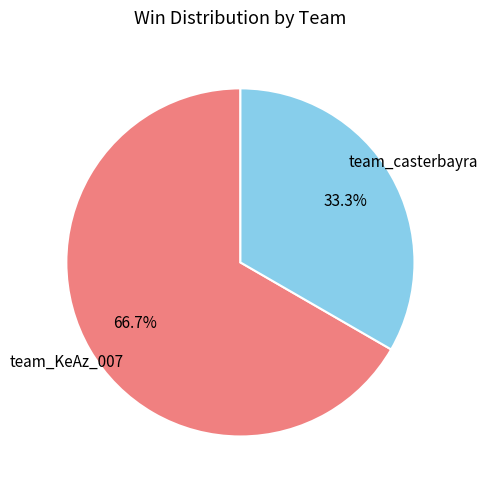

Is there any slice that represents more than half of the pie?

Yes